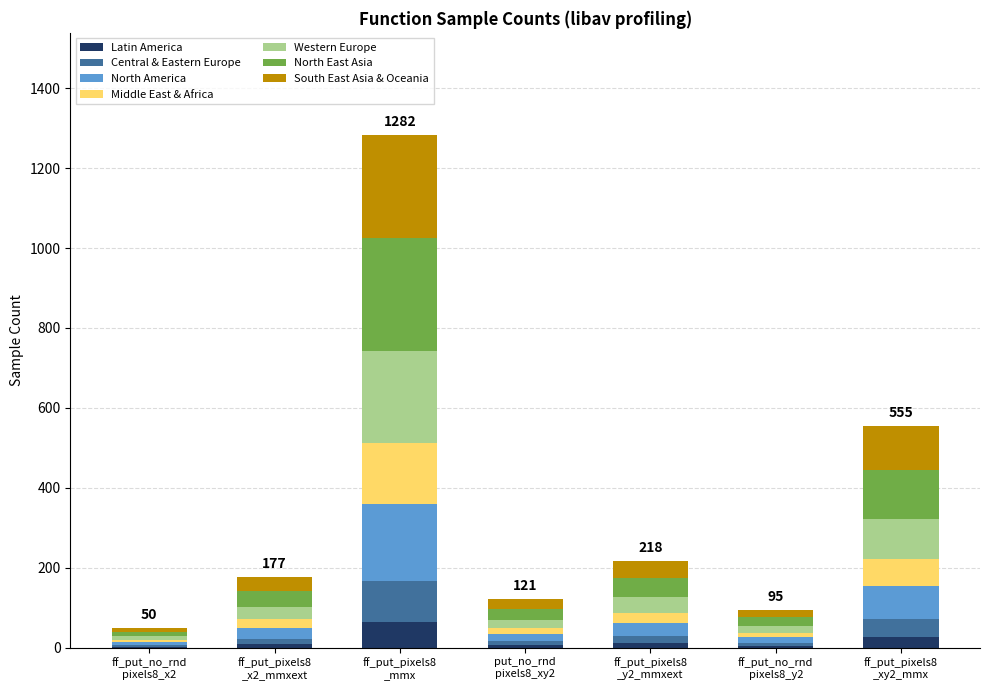

What is the highest value of the Latin America series?

64.1